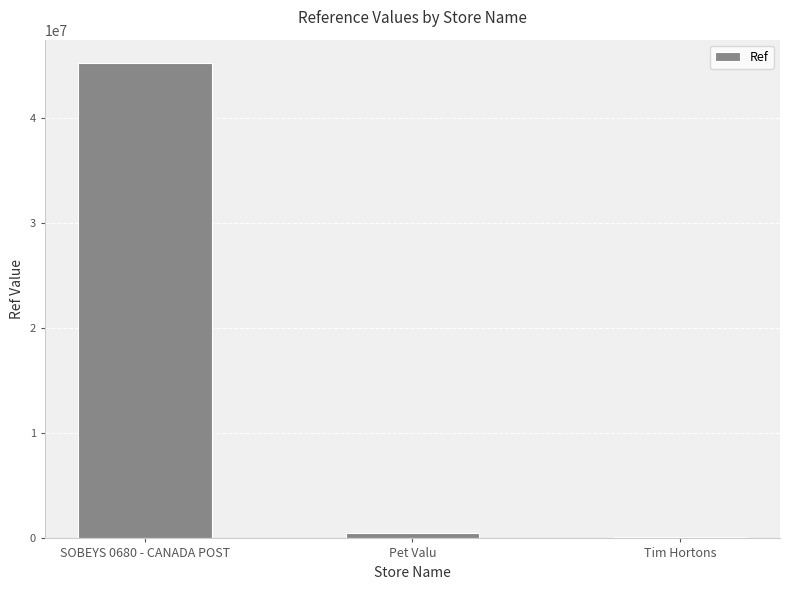

At which category does the chart reach its peak across all series?

SOBEYS 0680 - CANADA POST